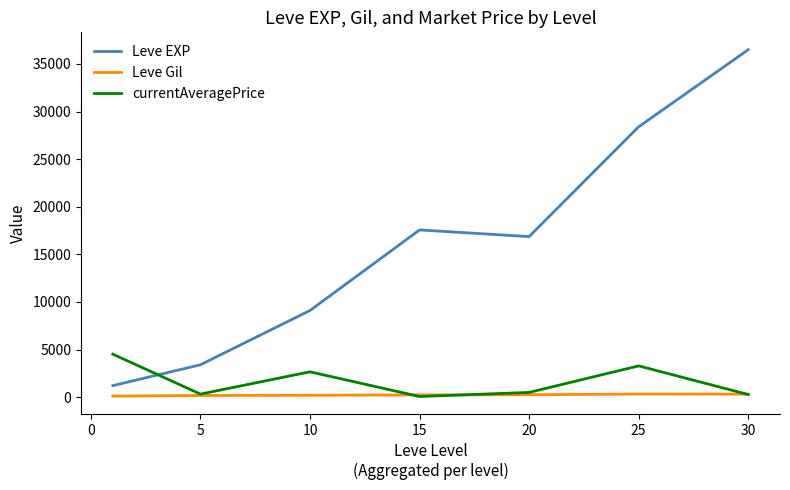

List the series in order of their peak value, highest first.

Leve EXP, currentAveragePrice, Leve Gil